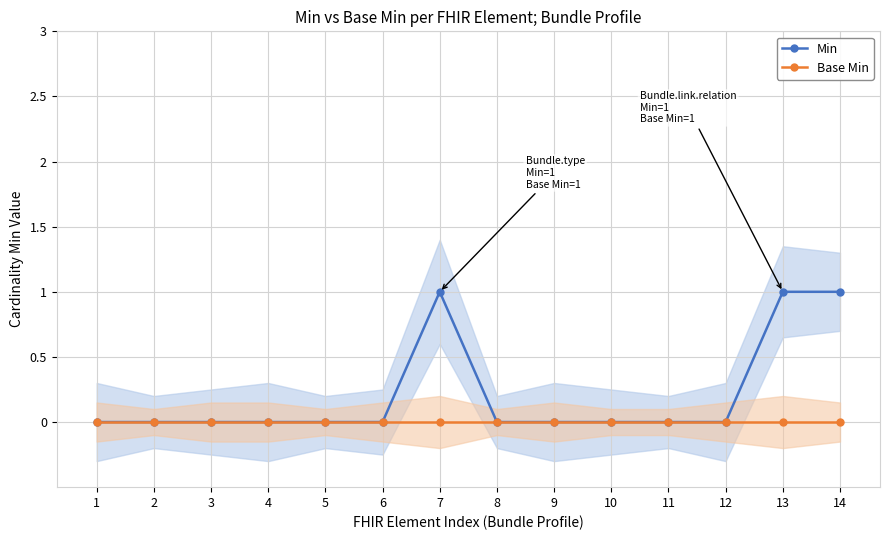

At which category does the chart reach its peak across all series?

7